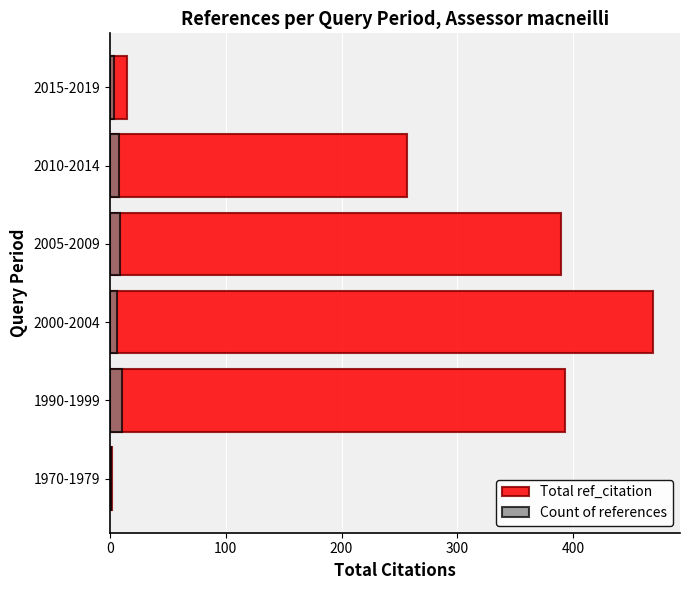

What is the maximum value for Count of references?

10